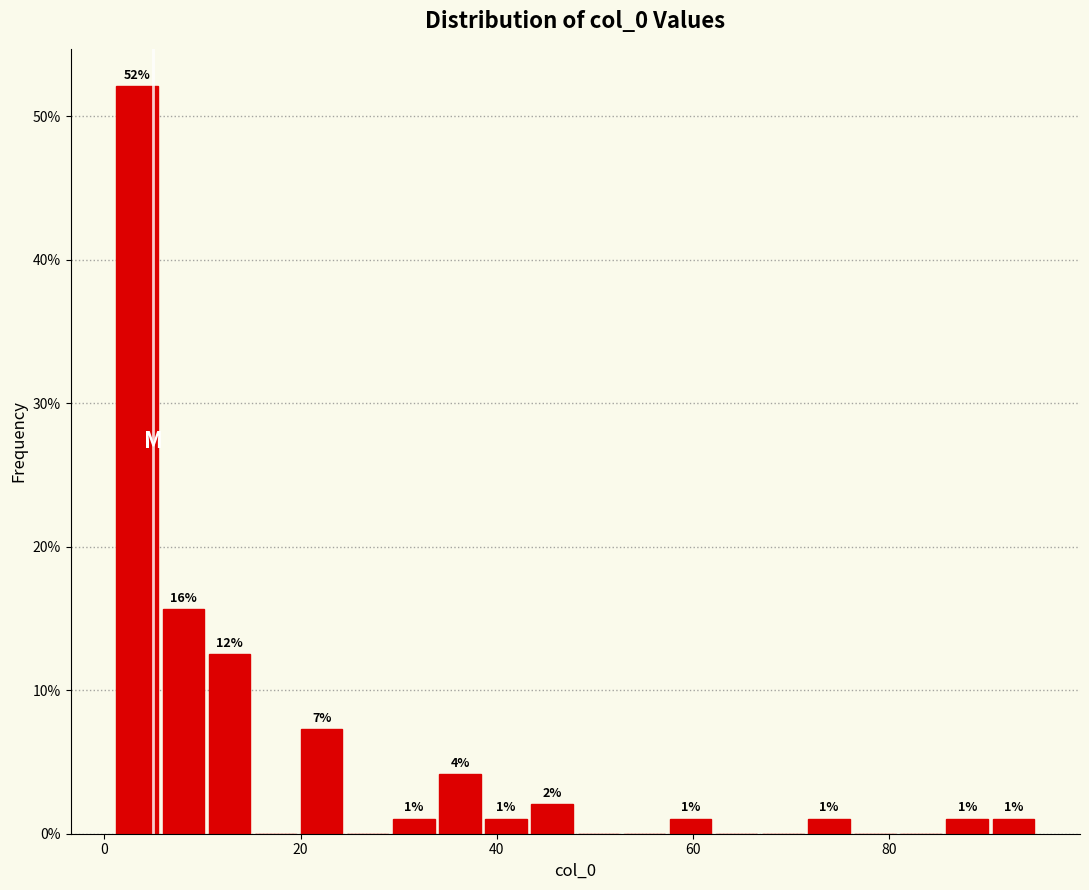

Read against the x-axis, roughly where is the centre of the tallest bar?

4